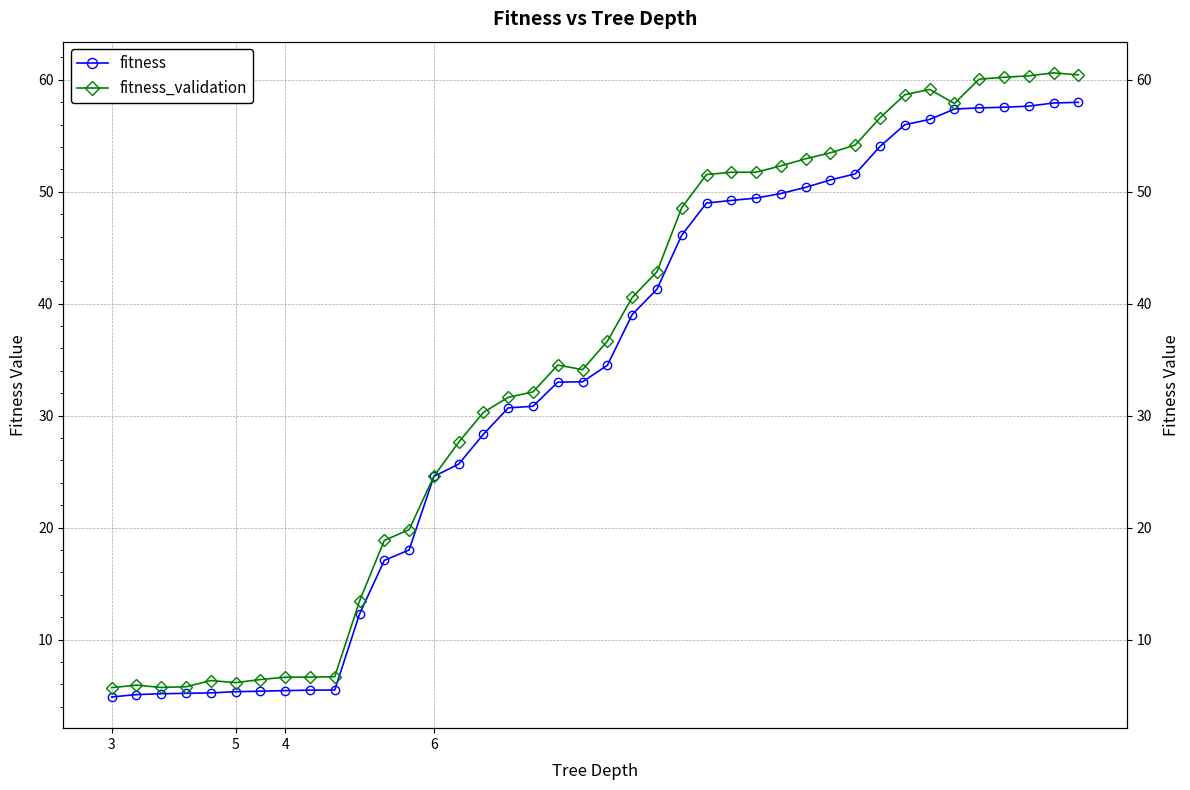

Is this an area chart (filled region under the line)?

No